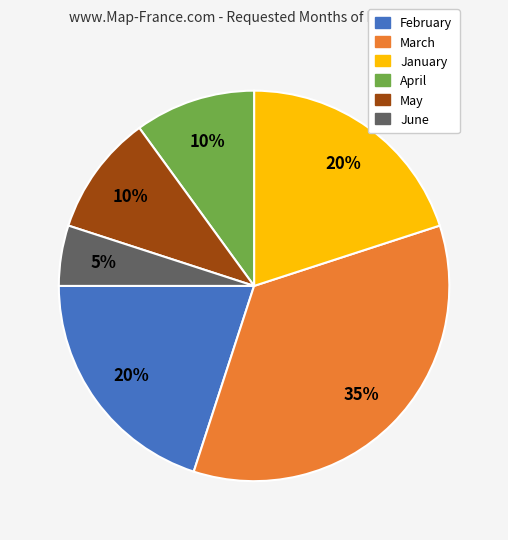

Which category has the smallest portion of the pie?

June